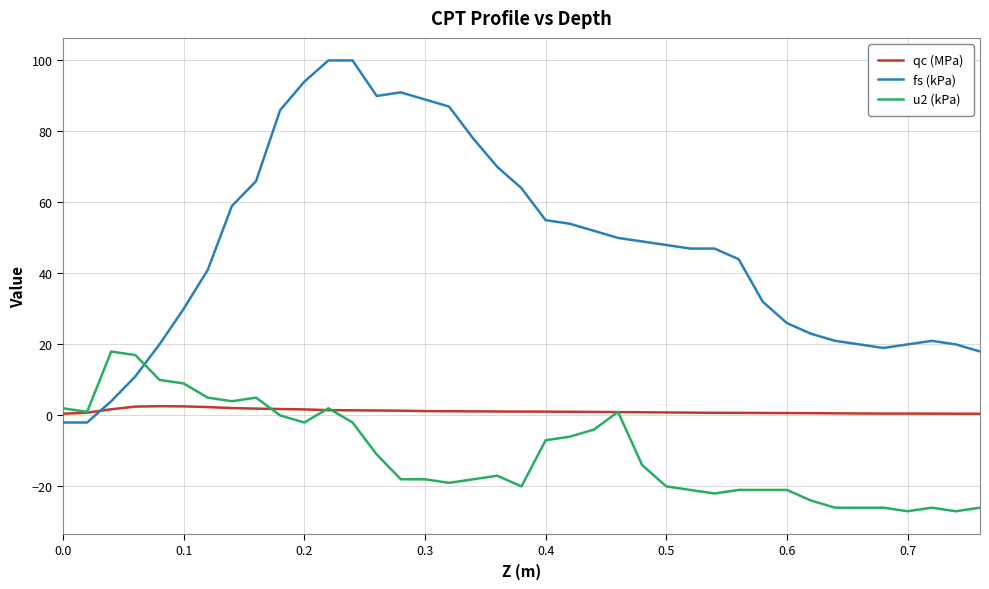

Which series has the widest spread of values?

fs (kPa)